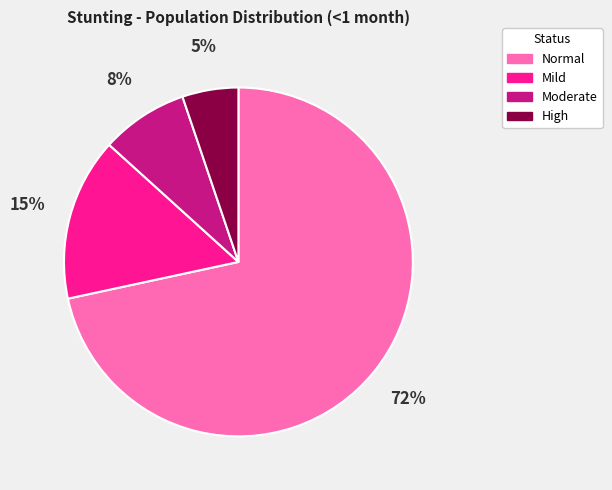

Is there any slice that represents more than half of the pie?

Yes